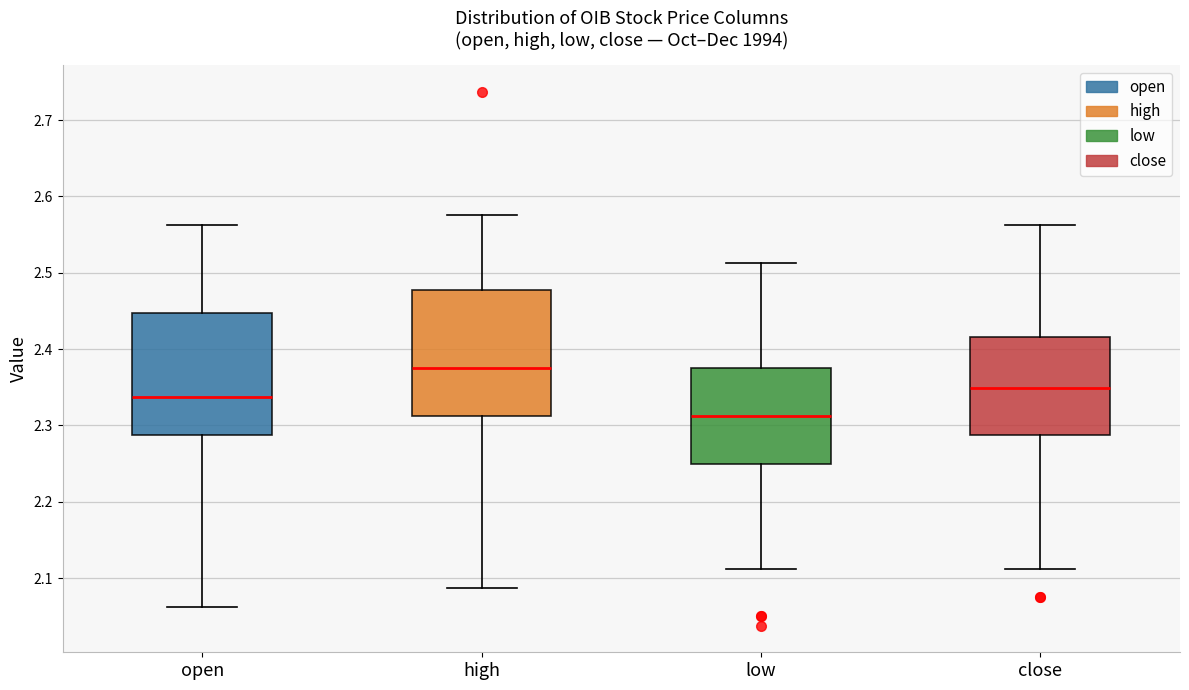

Reading left to right, transcribe this box plot: for each box, give where its median line is, the range the box spans, and where its two whiskers end, as read against the y-axis. The values are not printed on the chart, so give them approximately, as read against the axis.

open: median 2.34, box 2.29 to 2.45, whiskers 2.06 to 2.56
high: median 2.38, box 2.31 to 2.48, whiskers 2.09 to 2.58
low: median 2.31, box 2.25 to 2.38, whiskers 2.11 to 2.51
close: median 2.35, box 2.29 to 2.42, whiskers 2.11 to 2.56